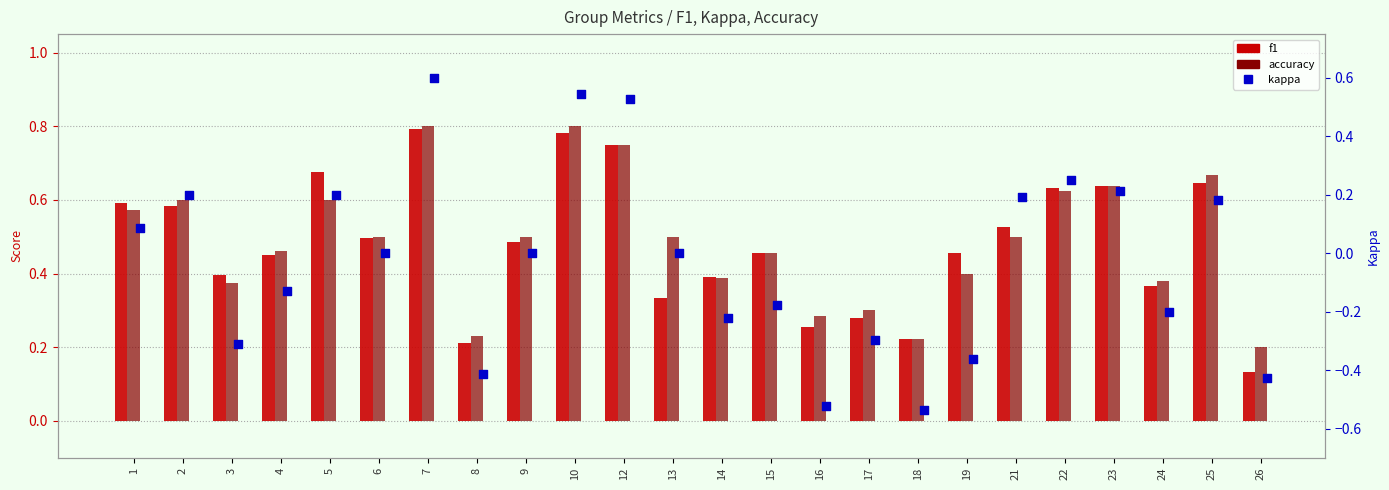

Which series has the largest total across all categories?

accuracy